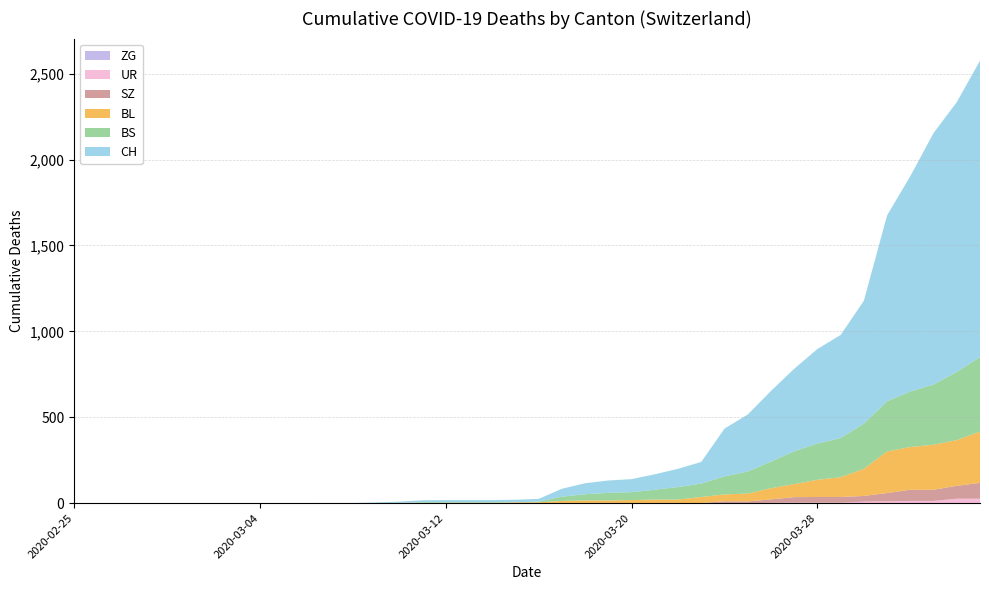

Reading left to right, extract all data points from this chart.

CH: 0	0	0	0	0	0	0	0	0	0	1	1	1	3	7	11	12	12	12	15	16	46	64	72	76	90	106	126	278	332	411	480	550	600	715	1082	1253	1464	1570	1725
BL: 0	0	0	0	0	0	0	0	0	0	0	0	0	1	2	2	2	2	2	5	5	13	16	16	18	21	21	35	40	46	65	76	100	115	158	242	249	262	266	298
BS: 0	0	0	0	0	0	0	0	0	0	0	0	0	0	0	4	4	4	4	0	4	25	36	44	46	57	73	78	105	128	155	191	211	228	263	292	323	350	397	434
ZG: 0	0	0	0	0	0	0	0	0	0	0	0	0	0	0	0	0	0	0	0	0	0	0	0	0	0	0	0	0	0	0	0	0	0	0	0	0	0	0	0
SZ: 0	0	0	0	0	0	0	0	0	0	0	0	0	0	0	0	0	0	0	0	0	0	0	0	0	0	0	0	10	10	20	32	33	33	33	48	65	65	75	92
UR: 0	0	0	0	0	0	0	0	0	0	0	0	0	0	0	0	0	0	0	0	0	0	0	0	0	0	0	1	1	0	2	3	3	3	9	11	13	13	26	26